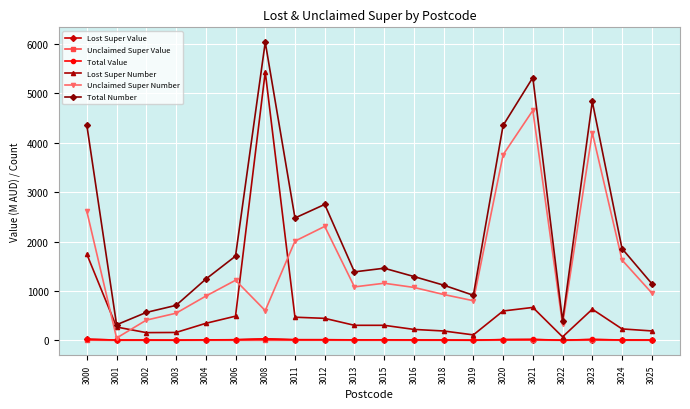

Which series changed the most between 3001 and 3023?

Total Number